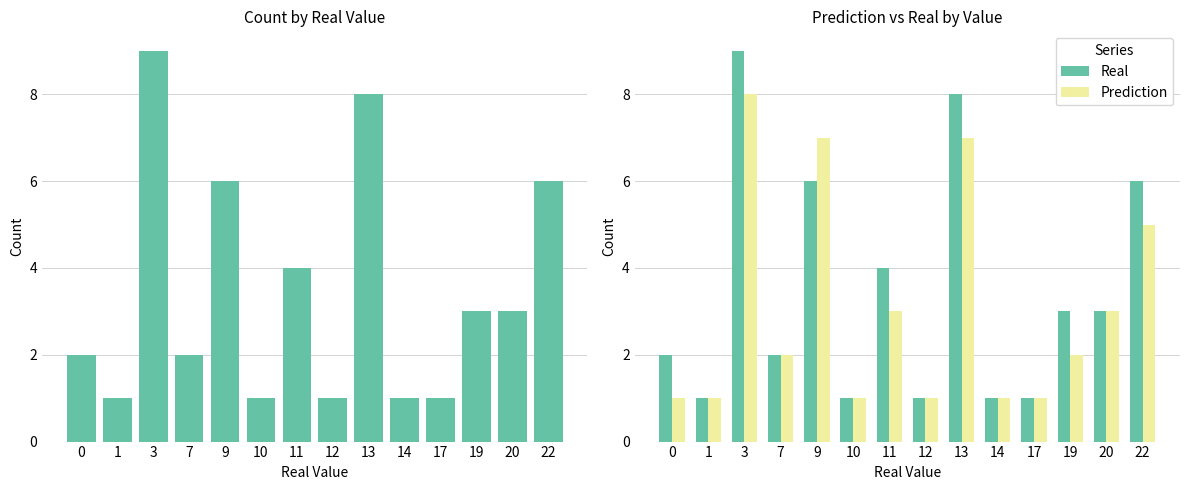

Reading right to left, what are all the values shown in this chart?

real: 22=6	20=3	19=3	17=1	14=1	13=8	12=1	11=4	10=1	9=6	7=2	3=9	1=1	0=2
Real: 22=6	20=3	19=3	17=1	14=1	13=8	12=1	11=4	10=1	9=6	7=2	3=9	1=1	0=2
Prediction: 22=5	20=3	19=2	17=1	14=1	13=7	12=1	11=3	10=1	9=7	7=2	3=8	1=1	0=1